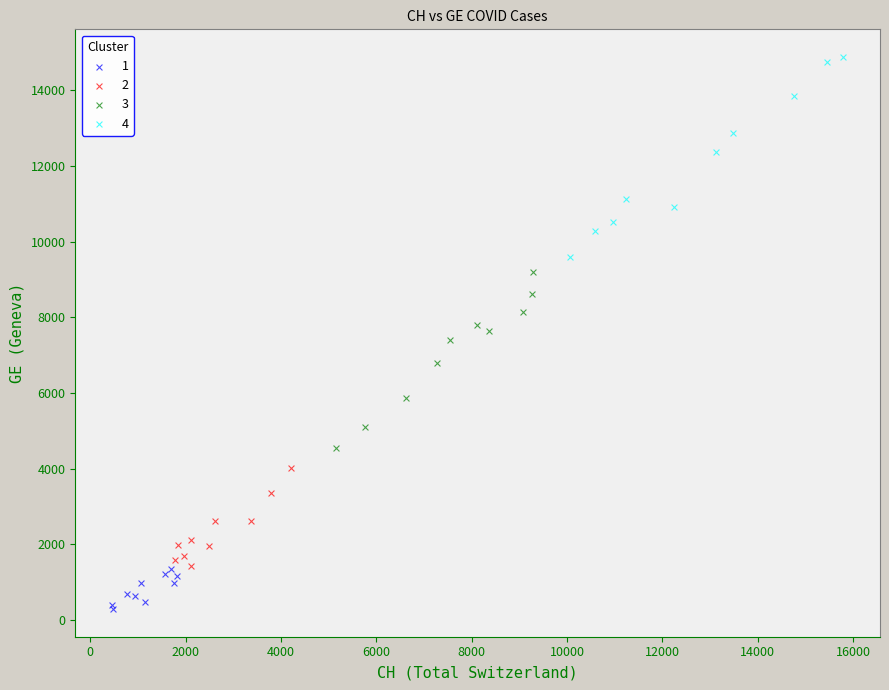

Which series reaches the minimum Y coordinate?

1